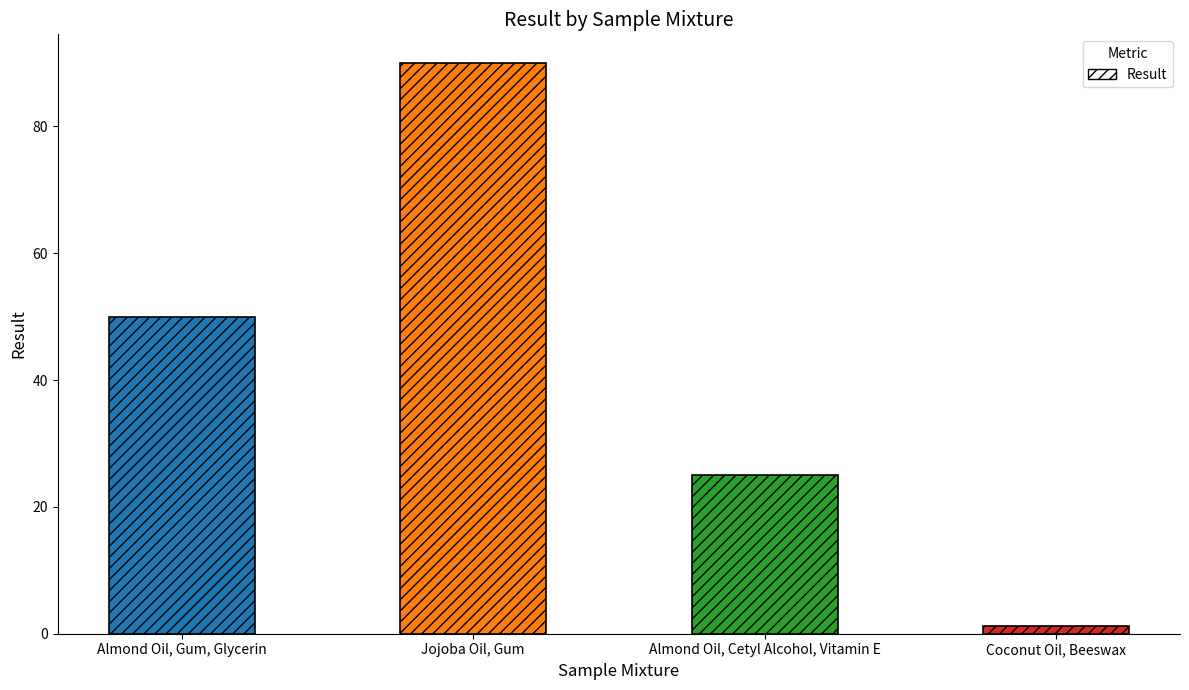

True or false: the data shows 50.0 at Almond Oil, Gum, Glycerin.

True